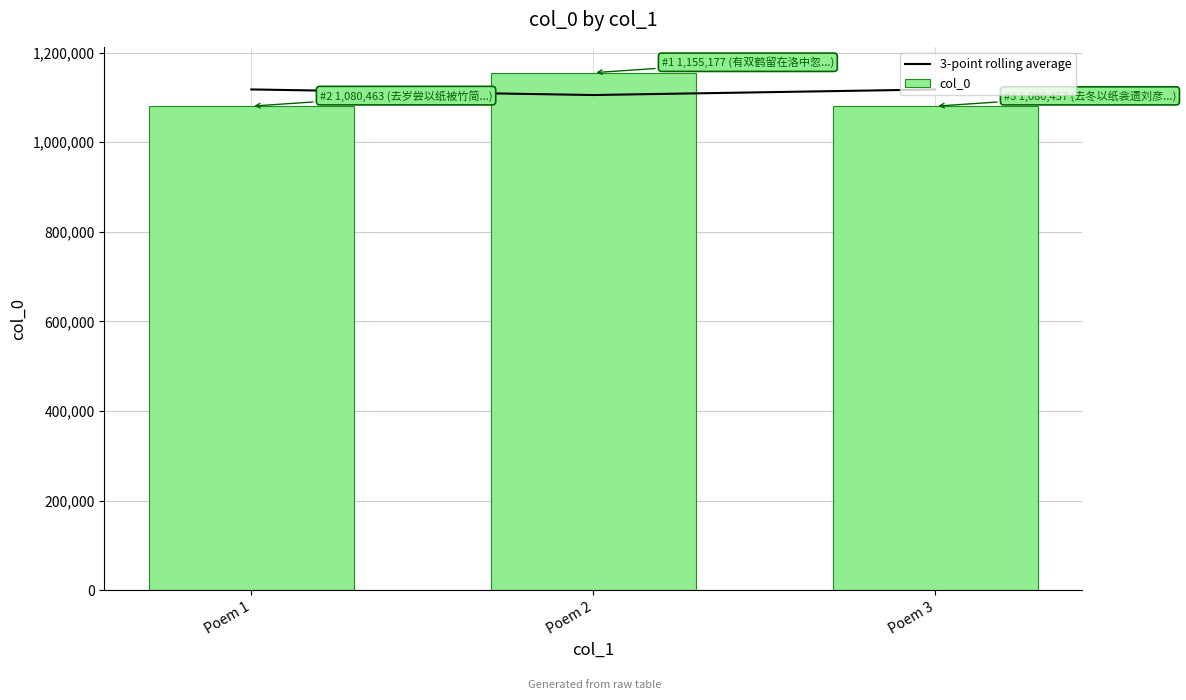

How many categories are shown in the chart?

3